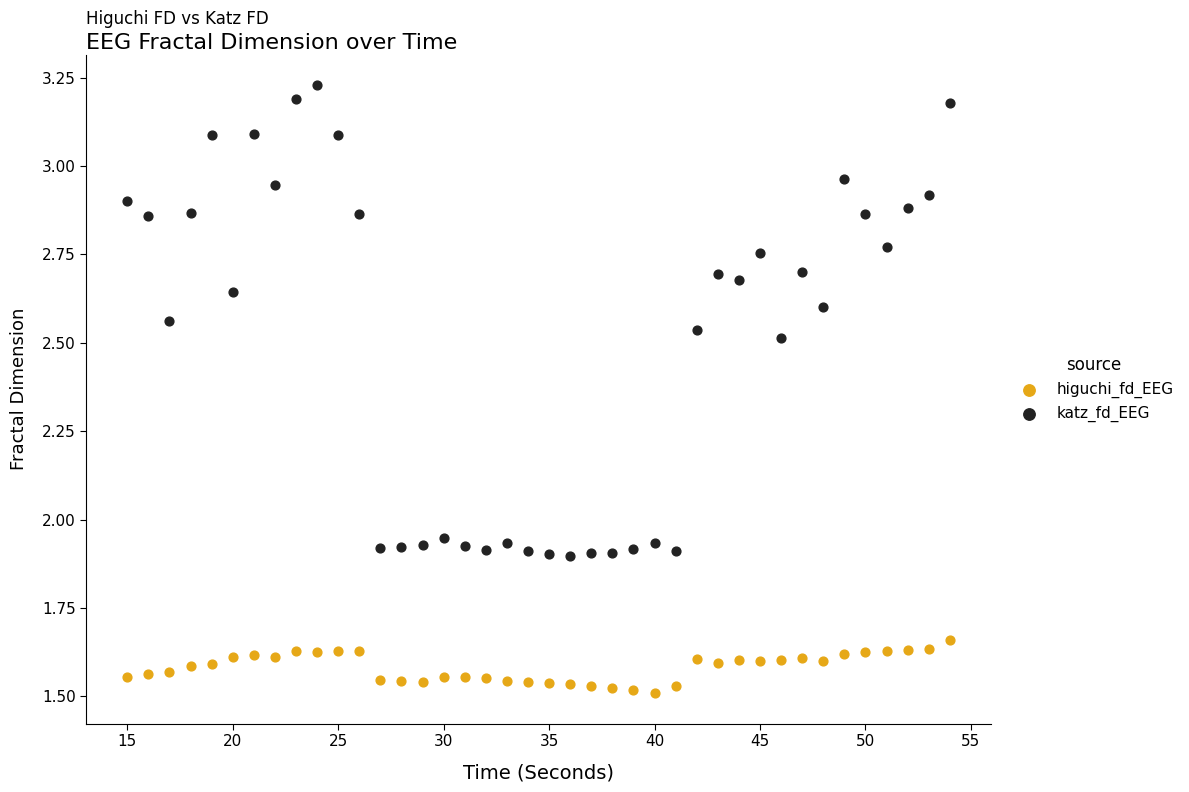

Across all data points, what is the range of X values (max minus min)?

39.0